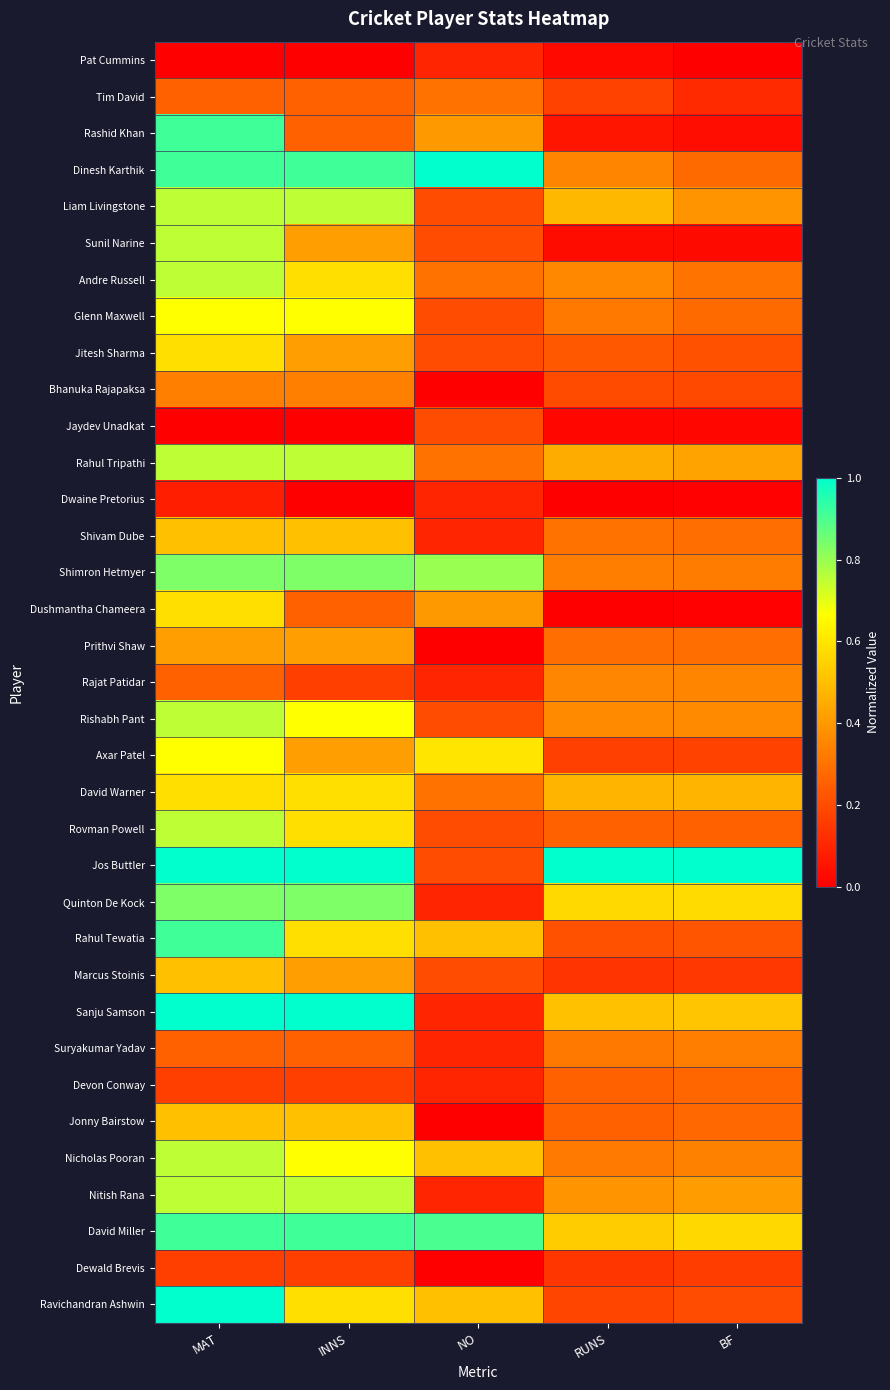

What is the total value across all series at NO?

9.5